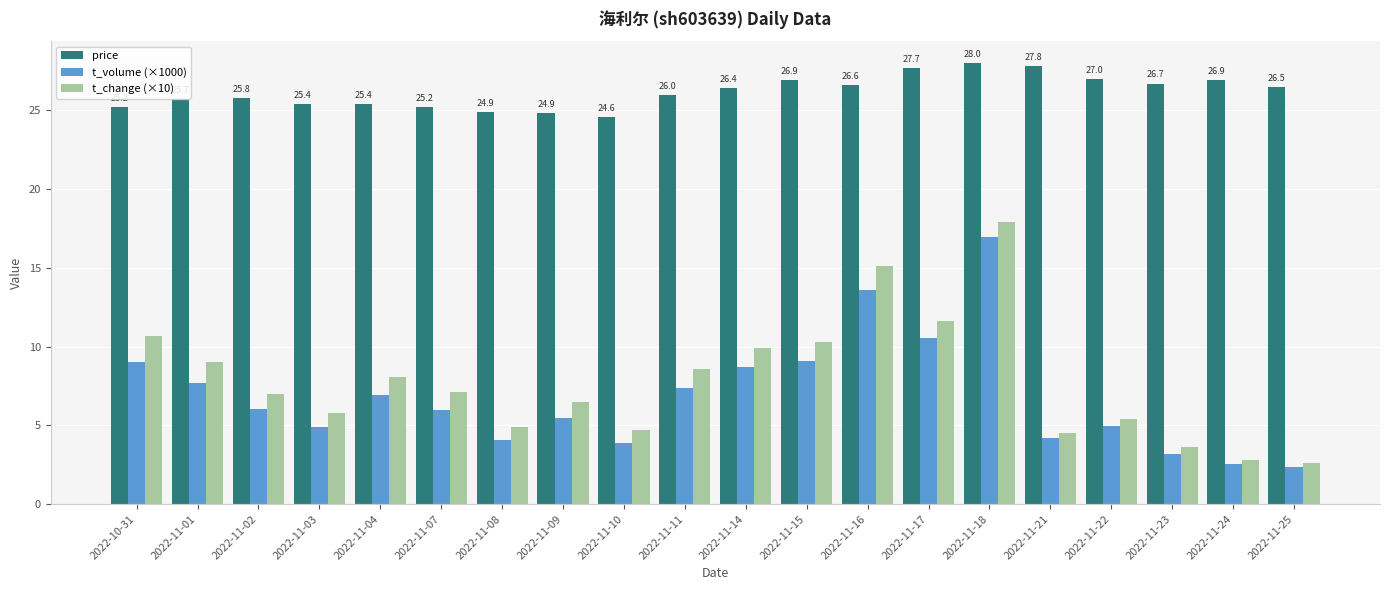

How many data points does each series have?

20